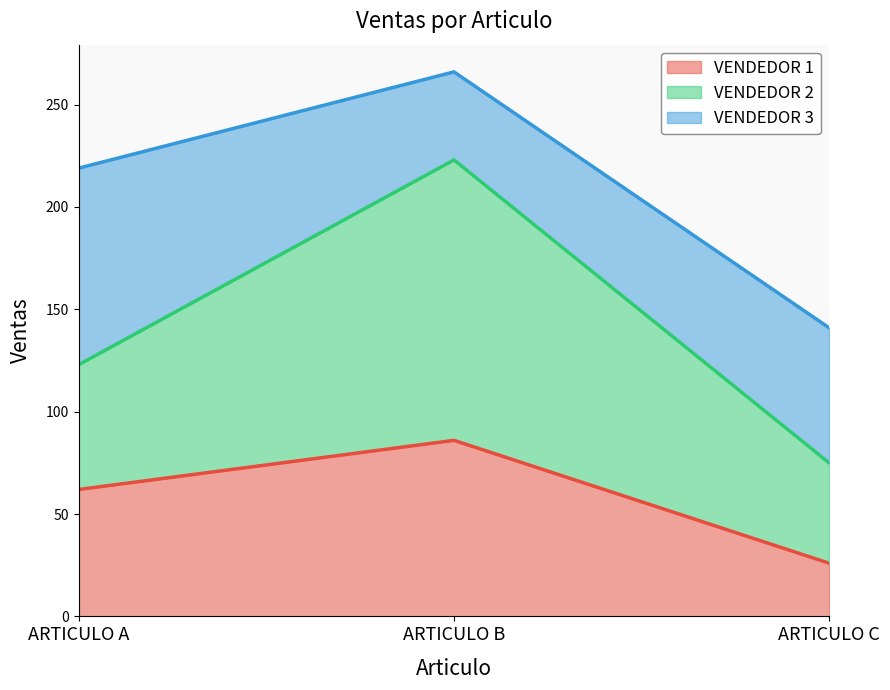

What is the difference between the maximum and second lowest values in the VENDEDOR 1 series?

24